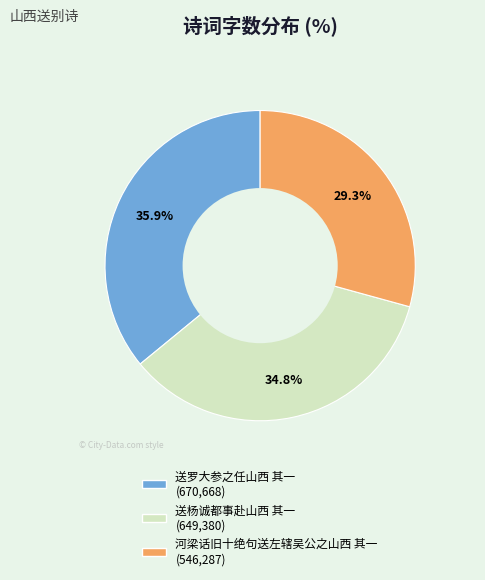

To the nearest percent, what is the difference between the 送杨诚都事赴山西 其一 and 送罗大参之任山西 其一 slice percentages?

1%